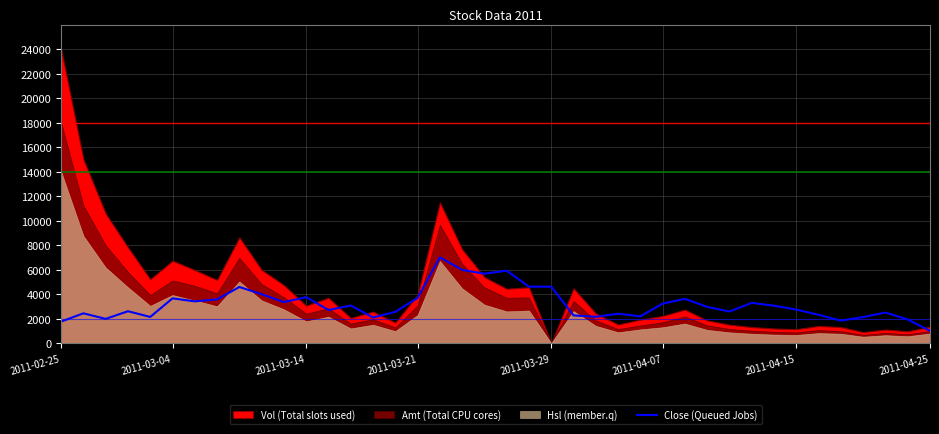

Where is the data nearest to the value 4000?

9